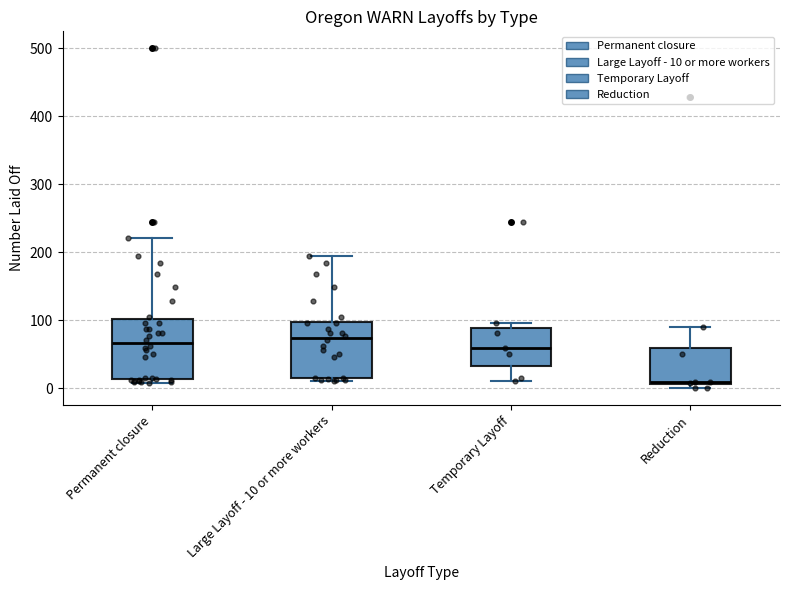

Where does the median line of the box for Large Layoff - 10 or more workers sit on the y-axis? The values are not printed on the chart, so give them approximately, as read against the axis.

70